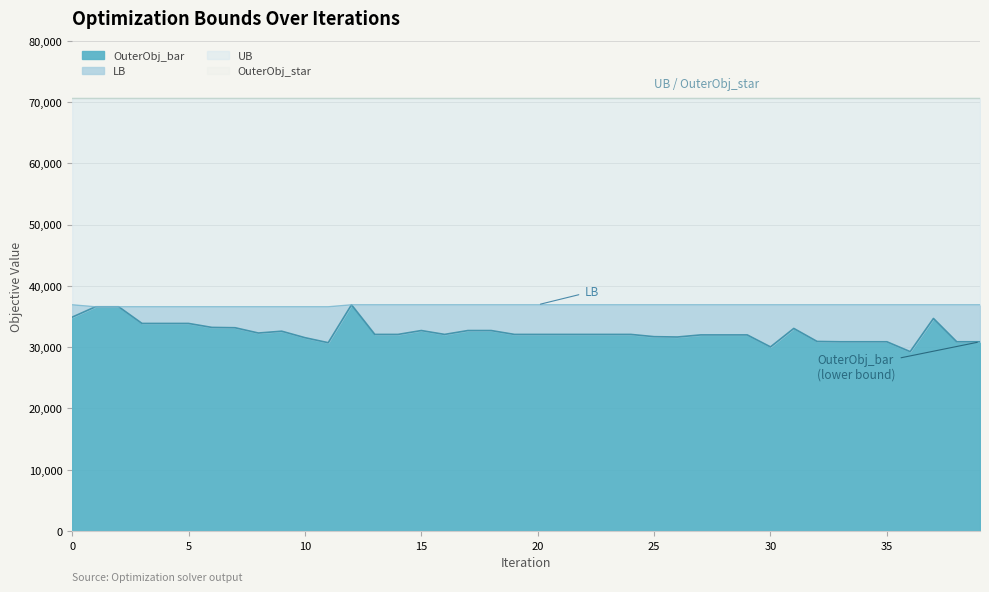

Count the LB values in the range 36594 to 36916.

40